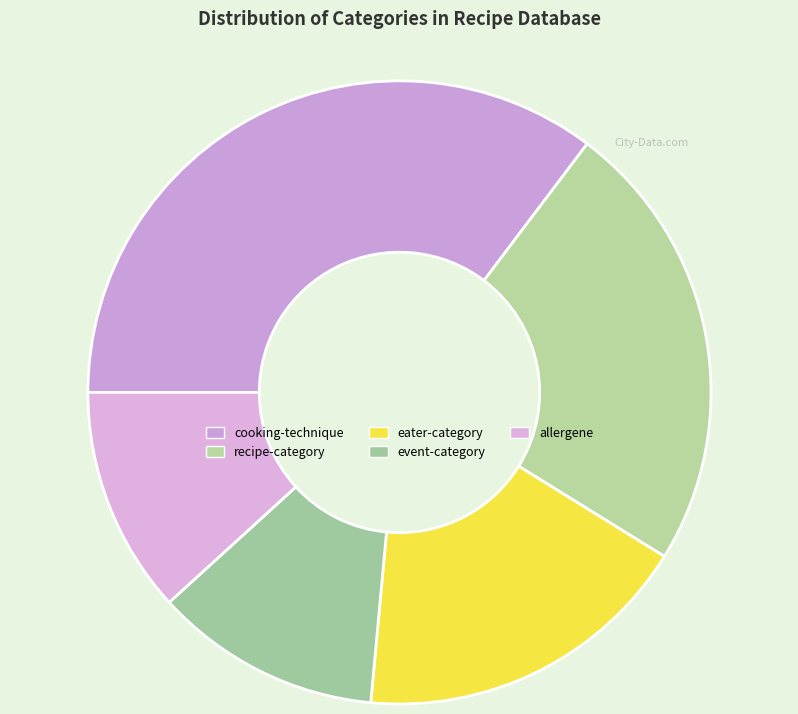

To the nearest percent, what is the combined percentage of recipe-category and cooking-technique?

59%